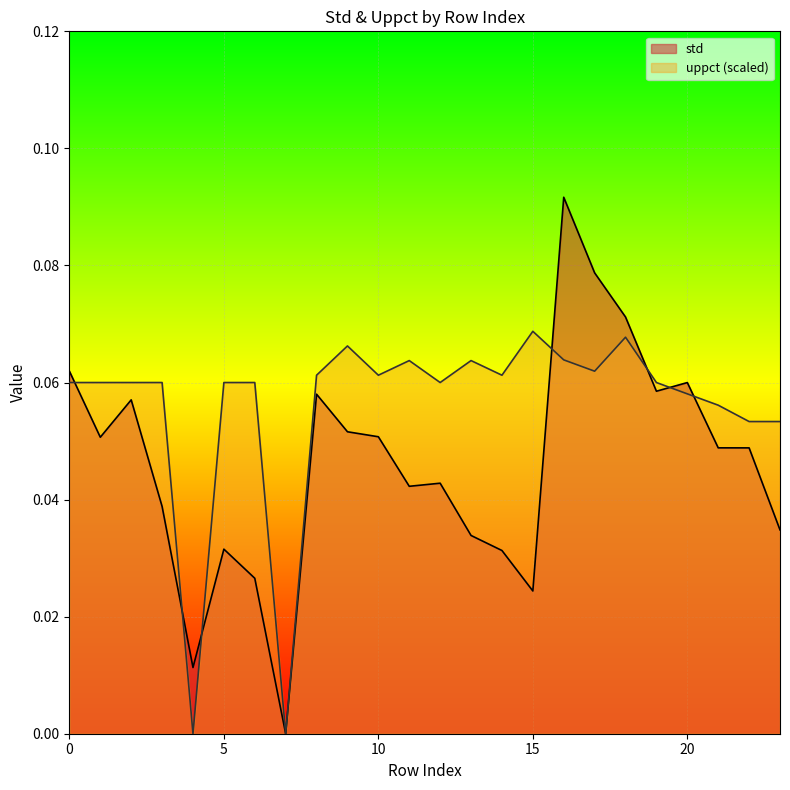

List the labels in order of std value, largest first.

16, 17, 18, 0, 20, 19, 8, 2, 9, 10, 1, 21, 22, 12, 11, 3, 23, 13, 5, 14, 6, 15, 4, 7